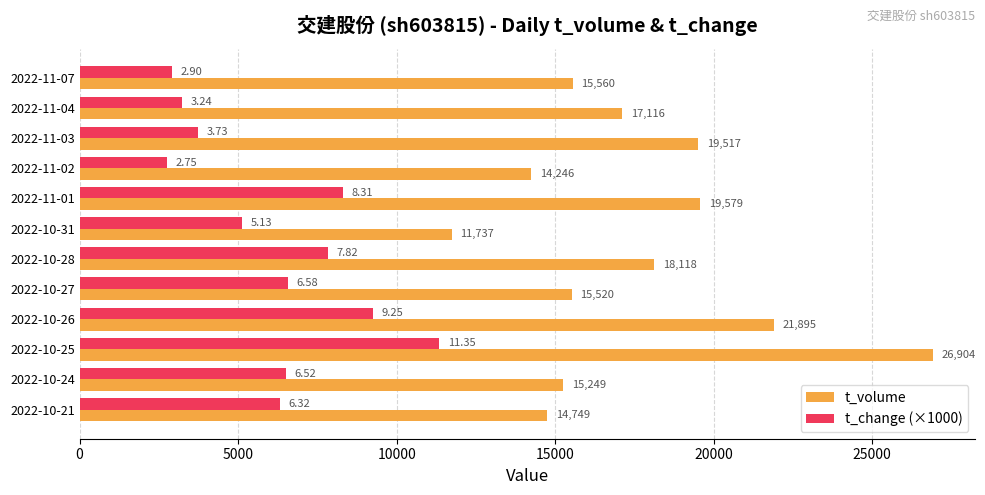

Rank the series by their average value, from highest to lowest.

t_volume, t_change (×1000)